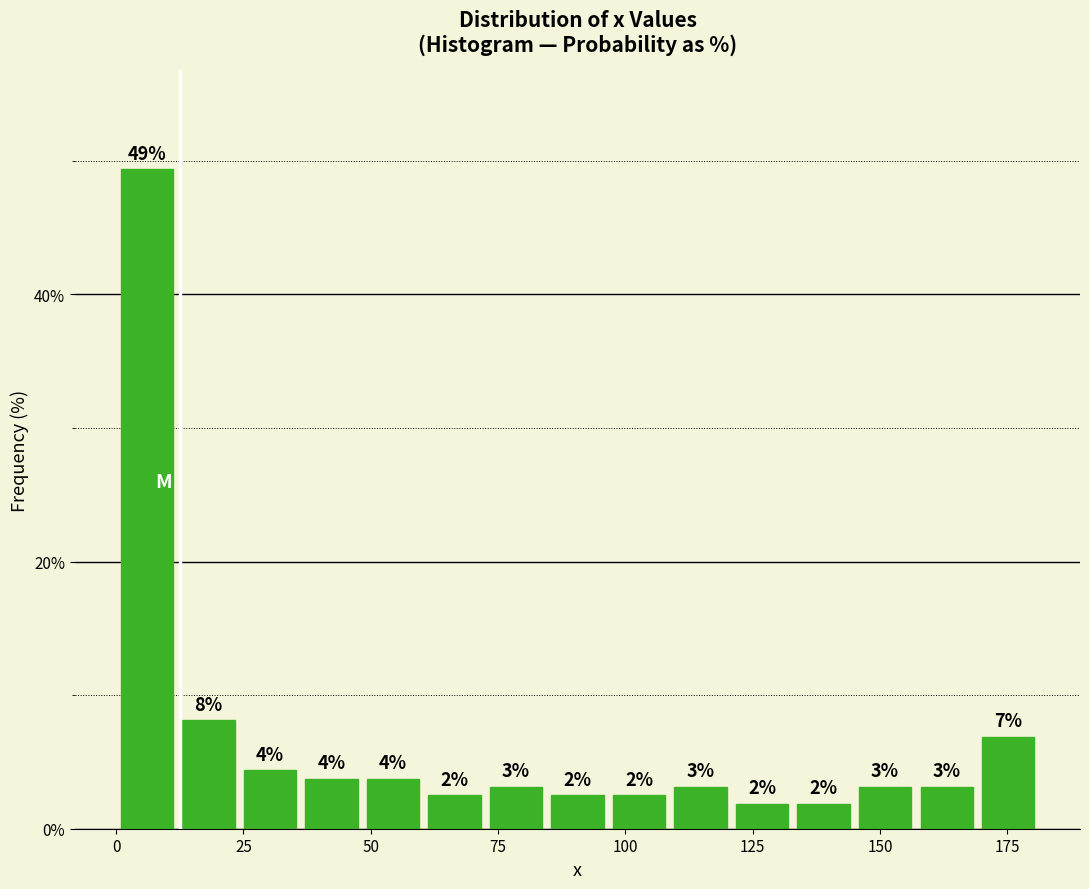

Read against the x-axis, roughly where is the centre of the tallest bar?

5